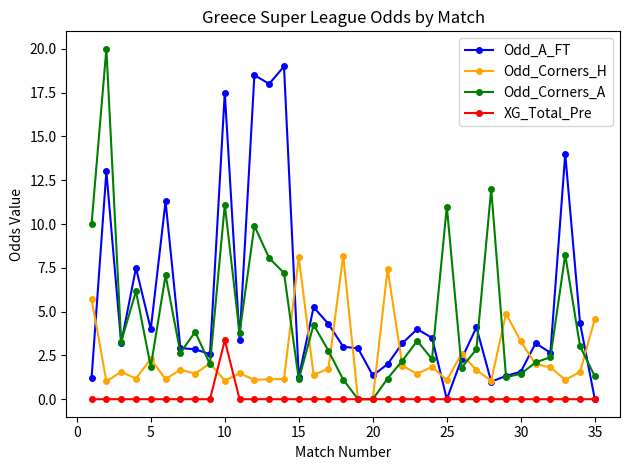

How many lines are shown in the chart?

4